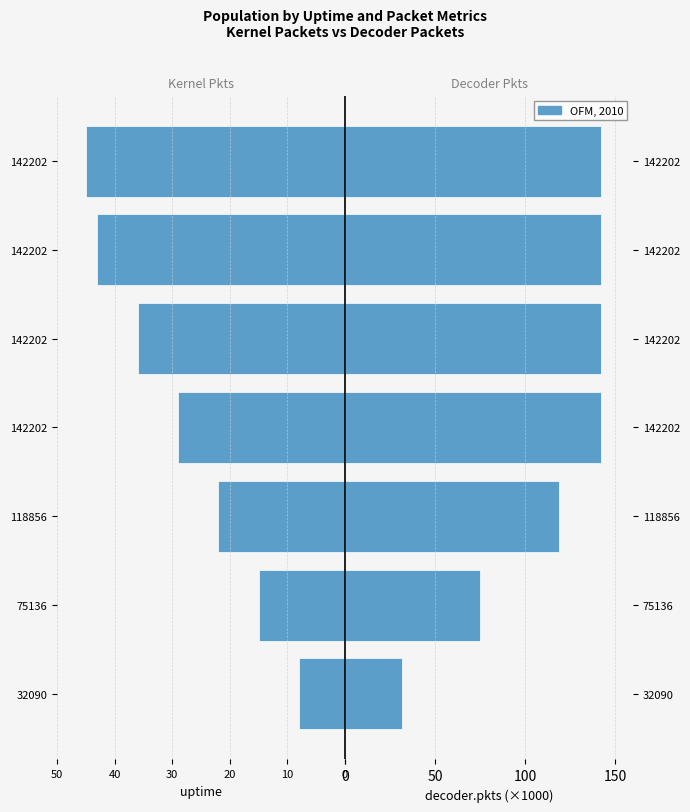

Which series has the largest range (max minus min)?

decoder.pkts